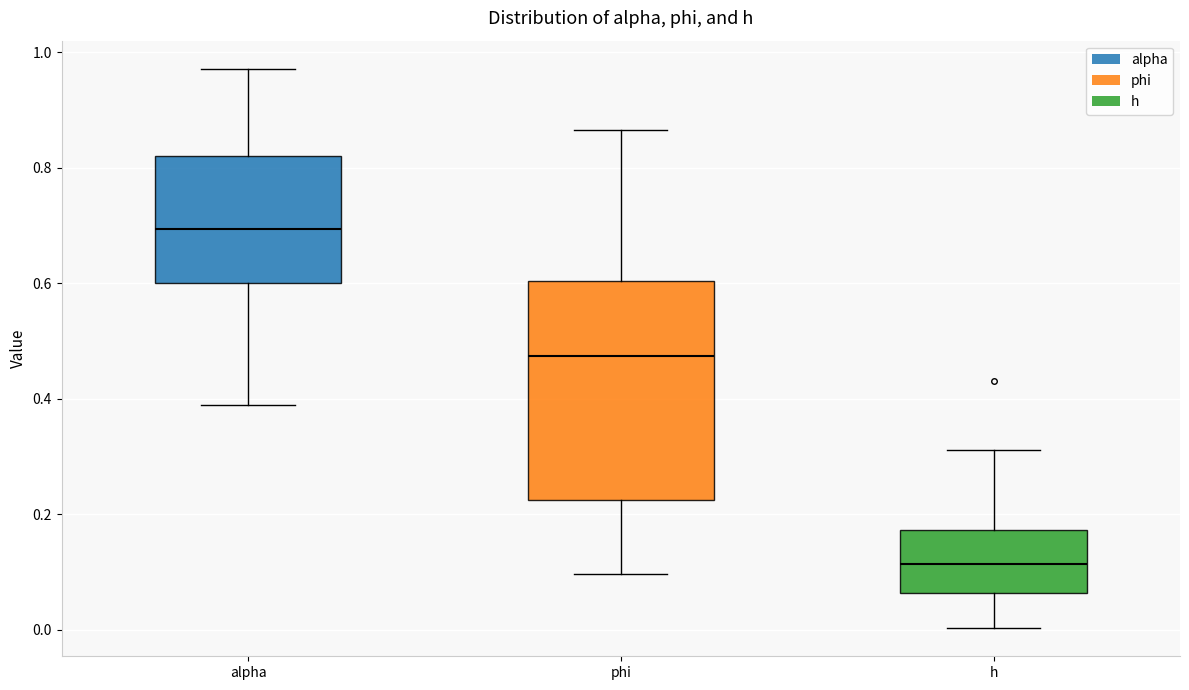

Which box's median line is the lowest?

h